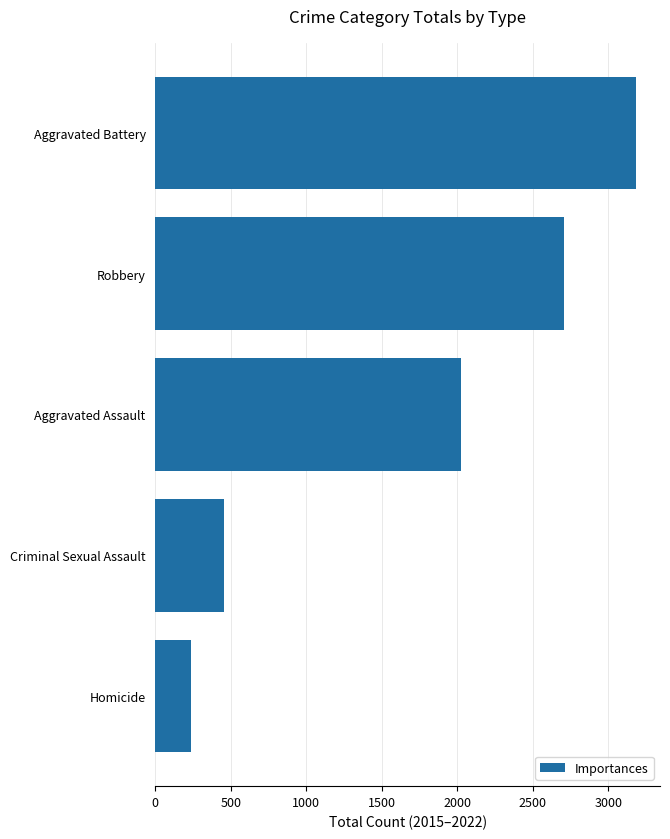

What is the approximate value at Criminal Sexual Assault, to the nearest 10?

460